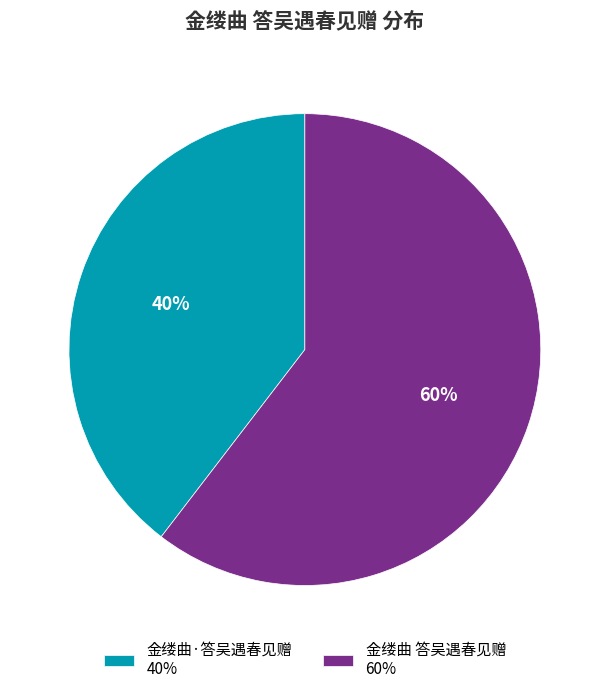

Do 金缕曲 答吴遇春见赠 and 金缕曲·答吴遇春见赠 together represent more than half of the pie?

Yes